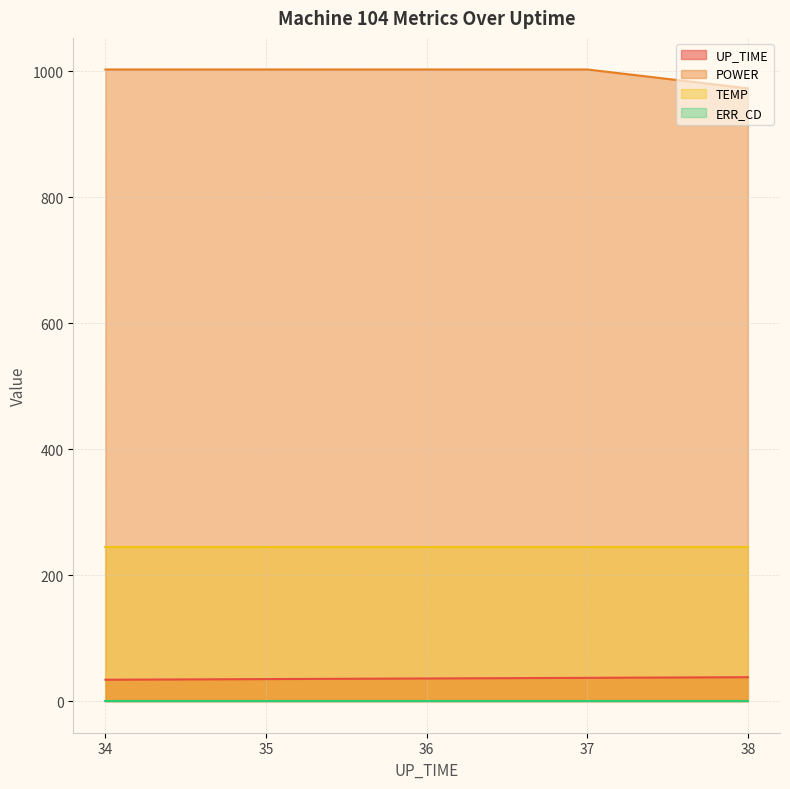

What is the spread (max minus min) of values at 37?

1003